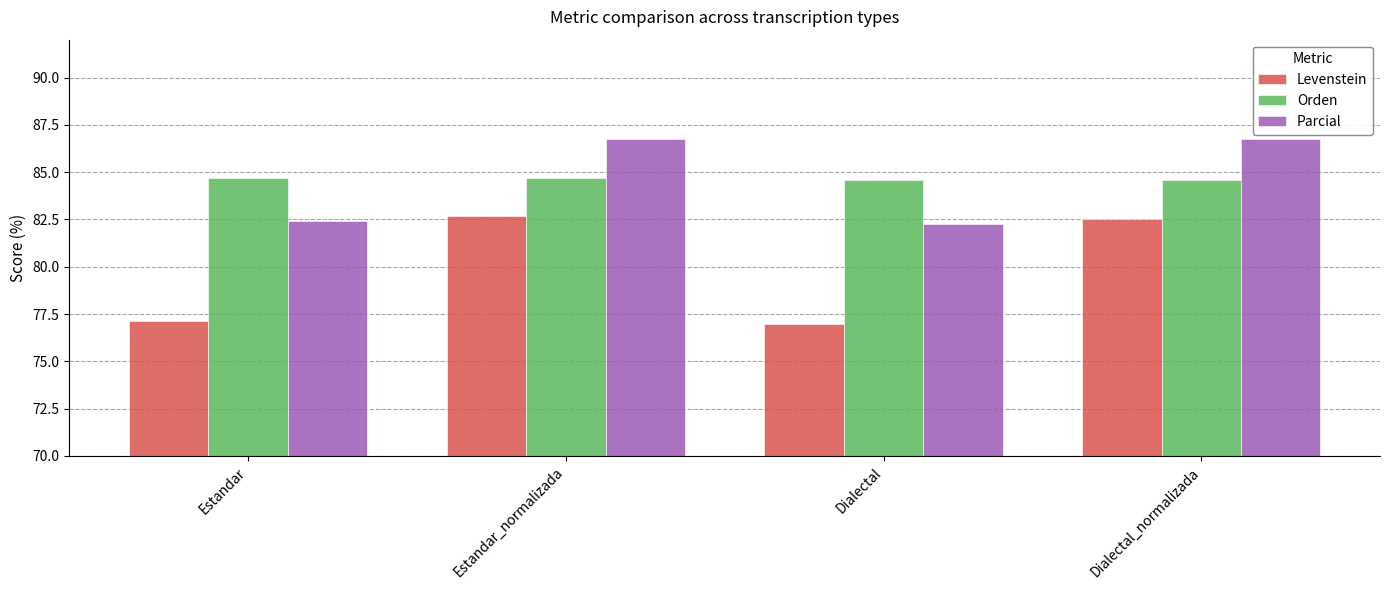

Are the bars grouped side by side (vs. stacked)?

Yes